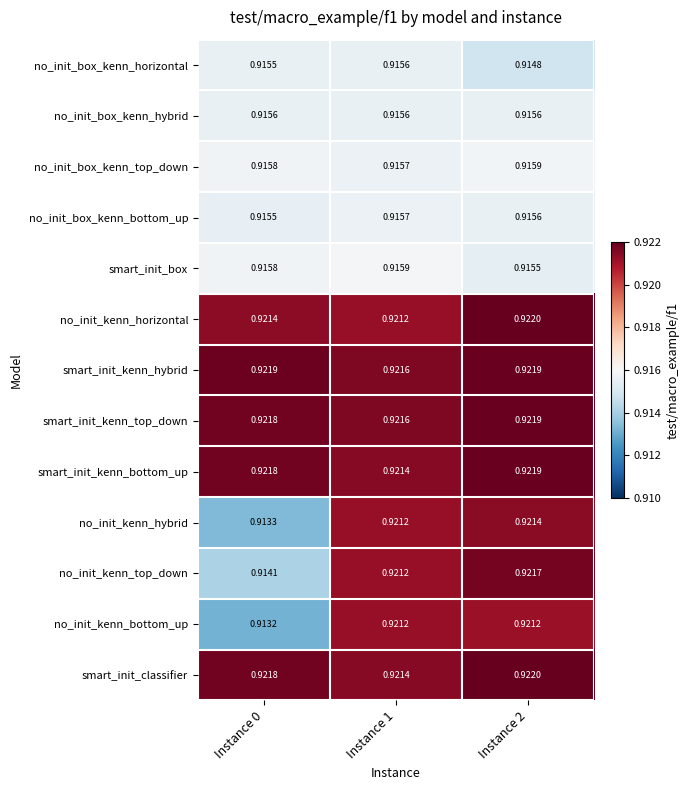

Which series has the largest range (max minus min)?

no_init_kenn_hybrid